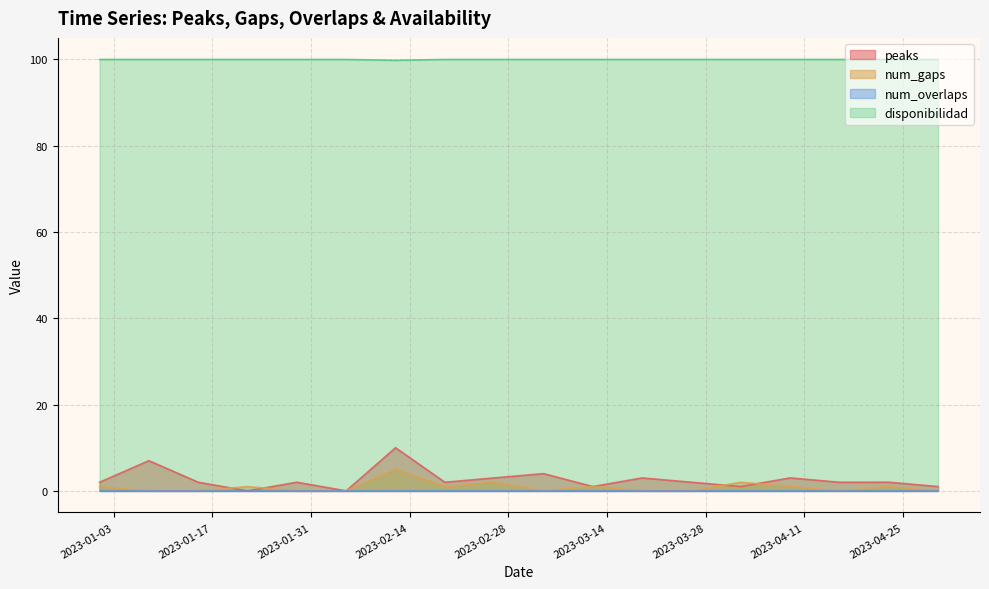

Which series has the widest spread of values?

peaks